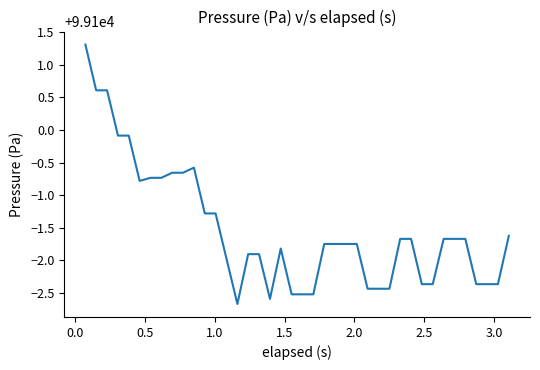

What is the greatest value displayed?

99101.3